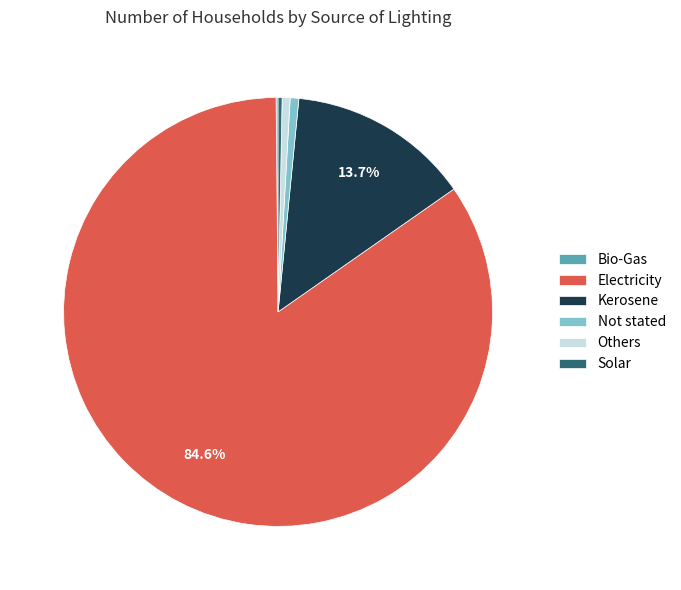

Which has a higher value, Electricity or Others?

Electricity